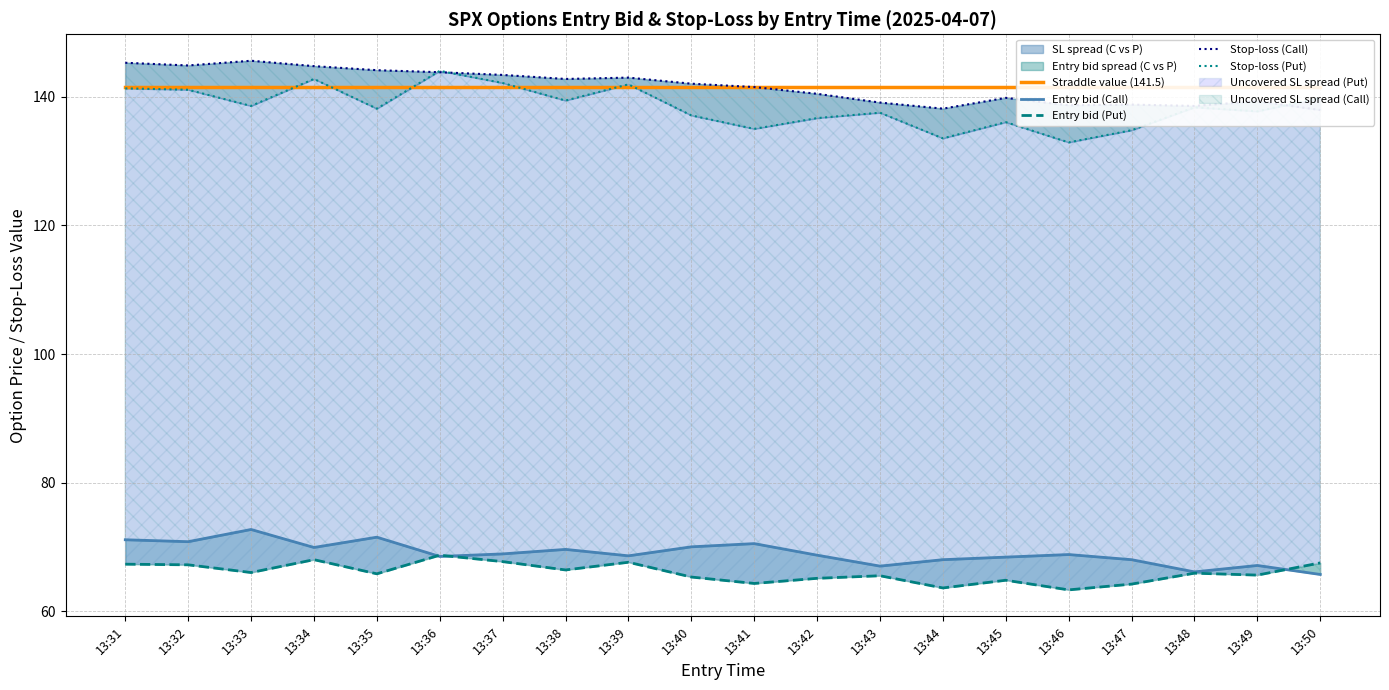

Between which two adjacent categories do Straddle value (141.5) and Stop-loss (Call) first intersect?

13:41 and 13:42